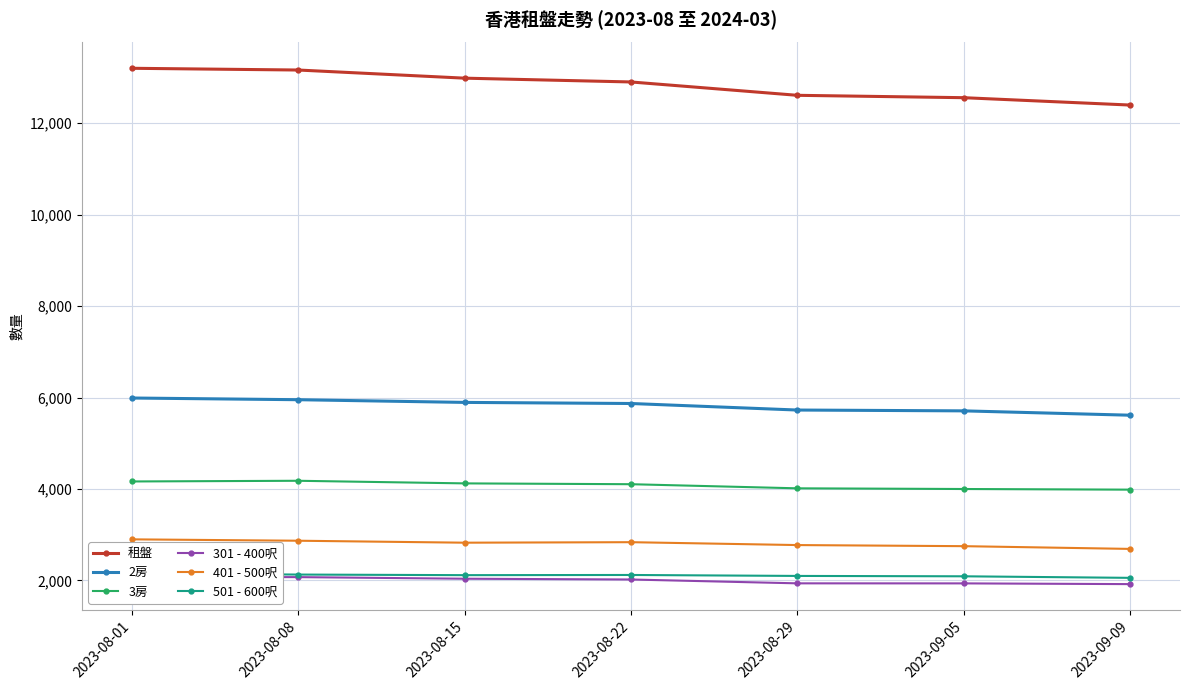

What is the greatest value displayed?

13200